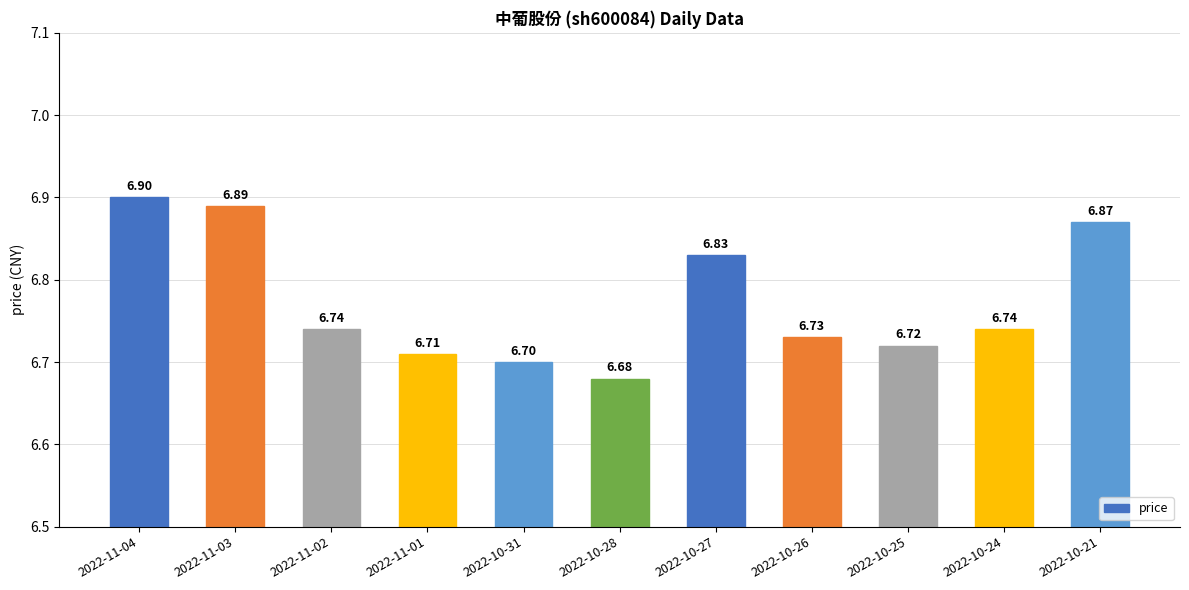

Where is the data nearest to the value 6?

2022-10-28